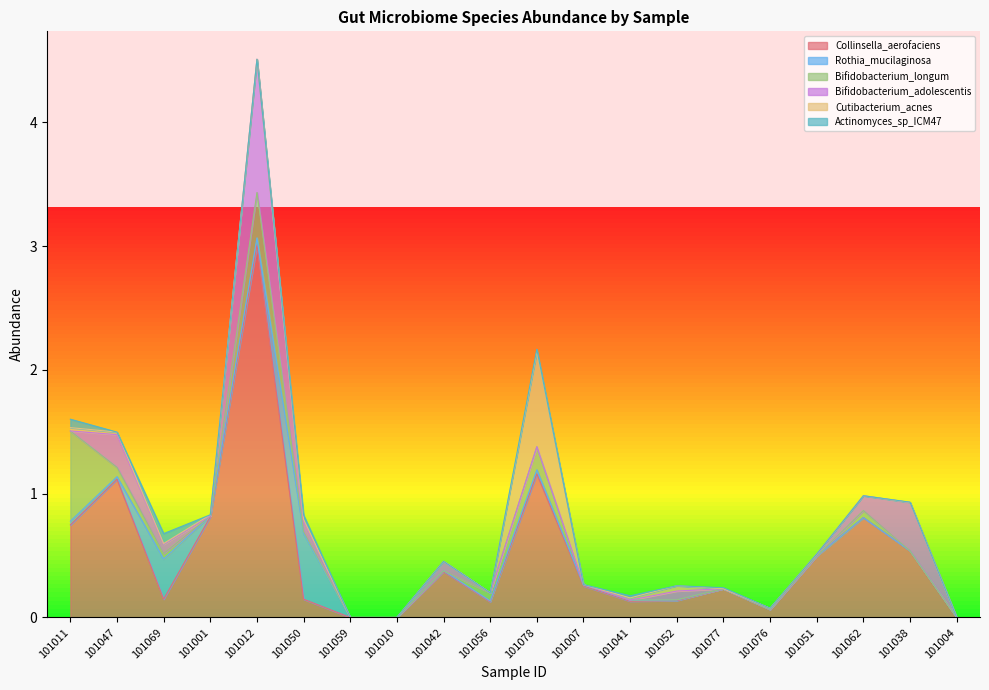

The value of Bifidobacterium_adolescentis (GUT) at 101052 is 0.1. True or false?

True